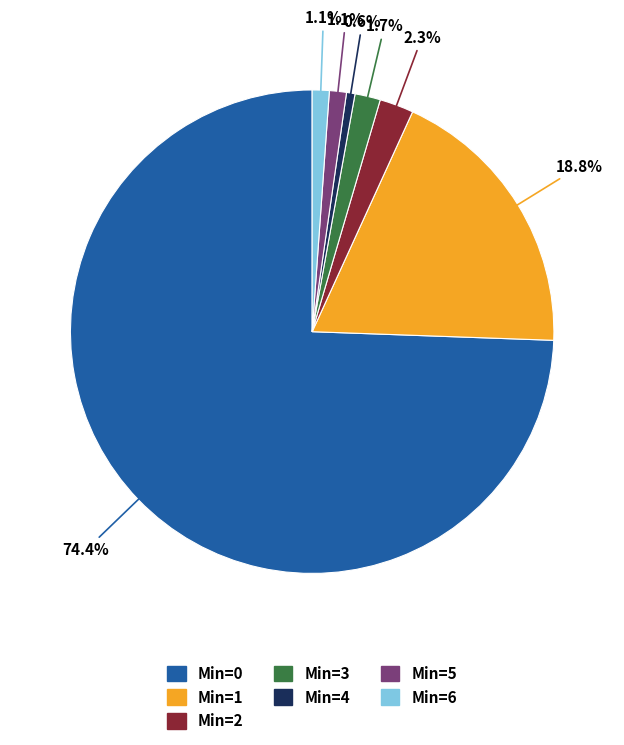

Which slice is the largest?

Min=0